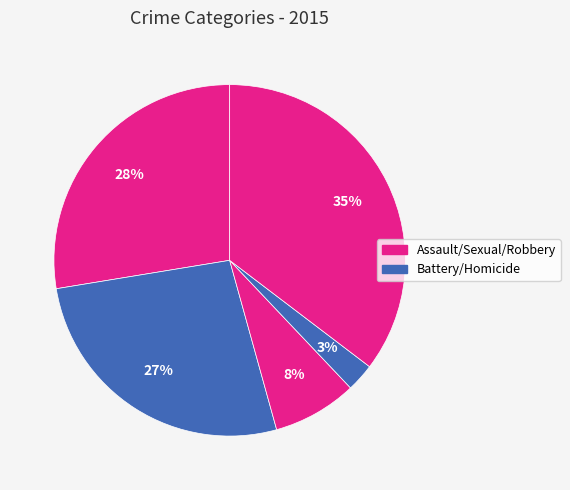

Count the number of slices in the pie.

5